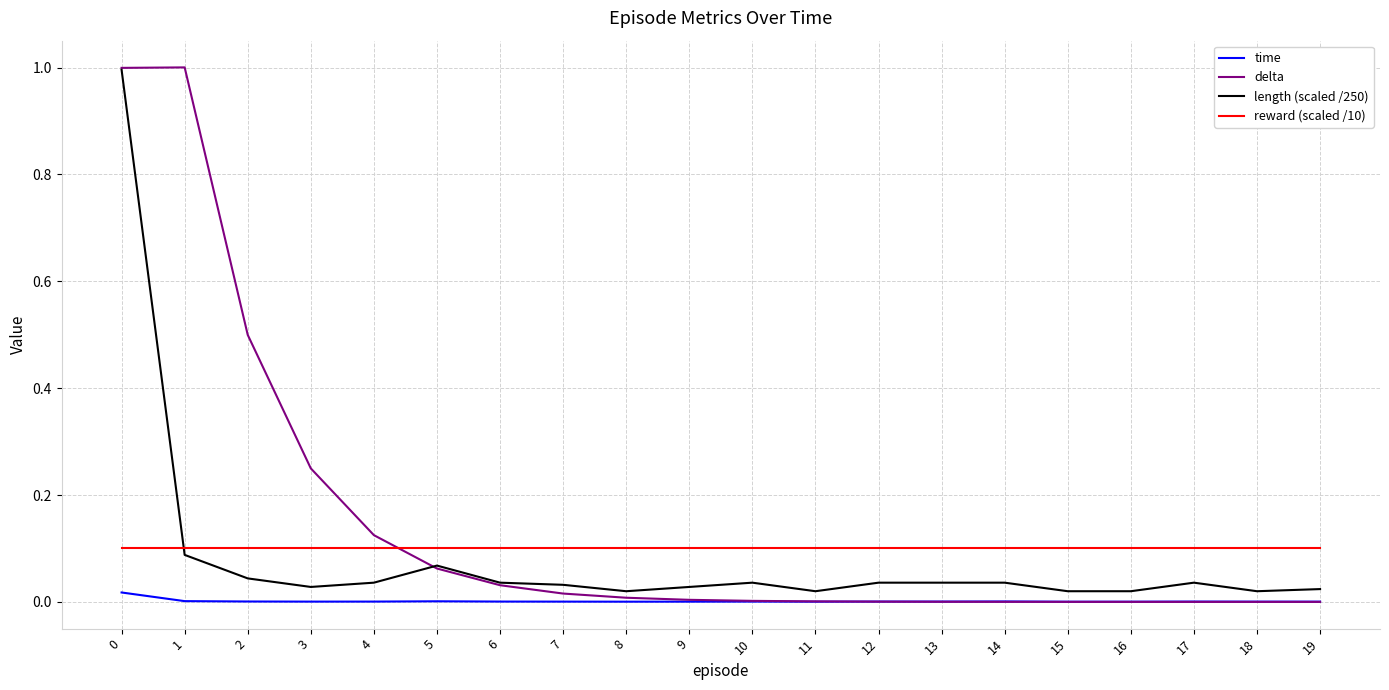

What is the difference between the maximum and minimum values in the length (scaled /250) series?

1.0